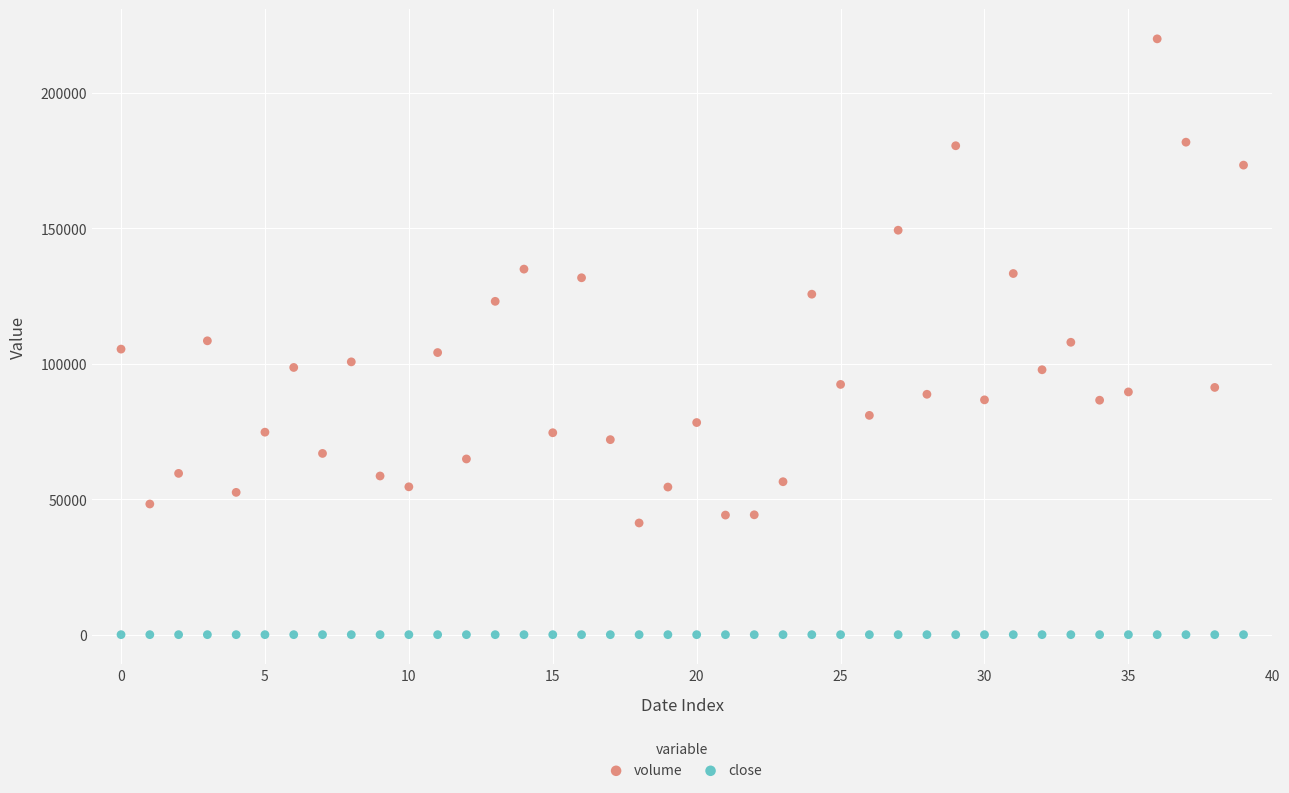

Which series has the largest Y range (max minus min)?

volume